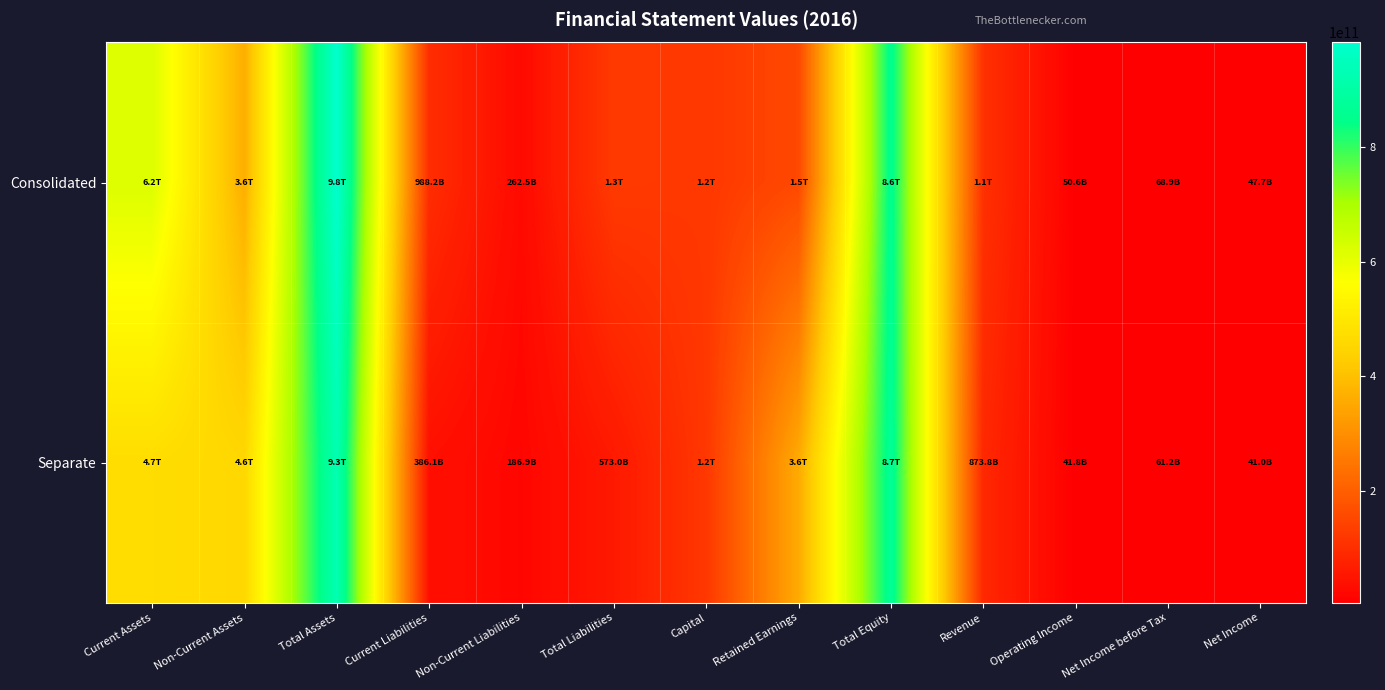

Reading left to right, what are all the values shown in this chart?

Consolidated: Current Assets=619618123314	Non-Current Assets=363902064463	Total Assets=983520187777	Current Liabilities=98818018143	Non-Current Liabilities=26254328818	Total Liabilities=125072346961	Capital=119855249500	Retained Earnings=154277777754	Total Equity=858447840816	Revenue=105661764555	Operating Income=5061122073	Net Income before Tax=6889734283	Net Income=4767125413
Separate: Current Assets=471162669263	Non-Current Assets=456347667272	Total Assets=927510336535	Current Liabilities=38610667918	Non-Current Liabilities=18690625411	Total Liabilities=57301293329	Capital=119855249500	Retained Earnings=356709896117	Total Equity=870209043206	Revenue=87380644928	Operating Income=4180611065	Net Income before Tax=6116877104	Net Income=4101947264